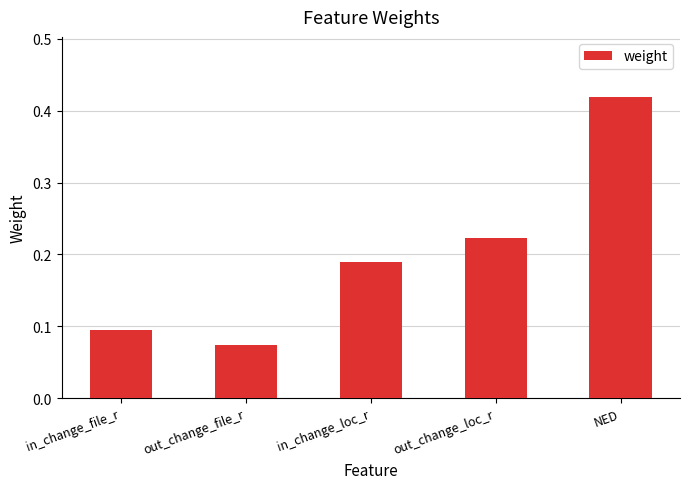

What position from the left is out_change_file_r?

2